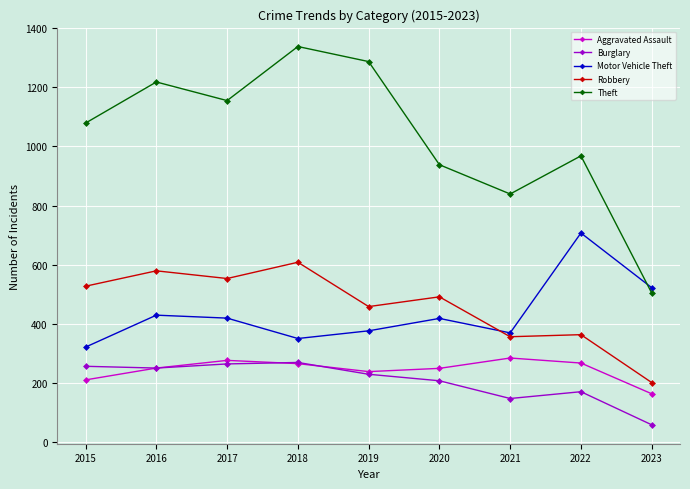

How many interior local peaks does the Motor Vehicle Theft series have?

3